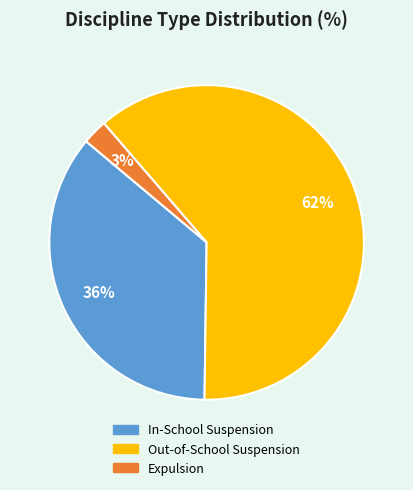

Which has a higher value, Out-of-School Suspension or In-School Suspension?

Out-of-School Suspension